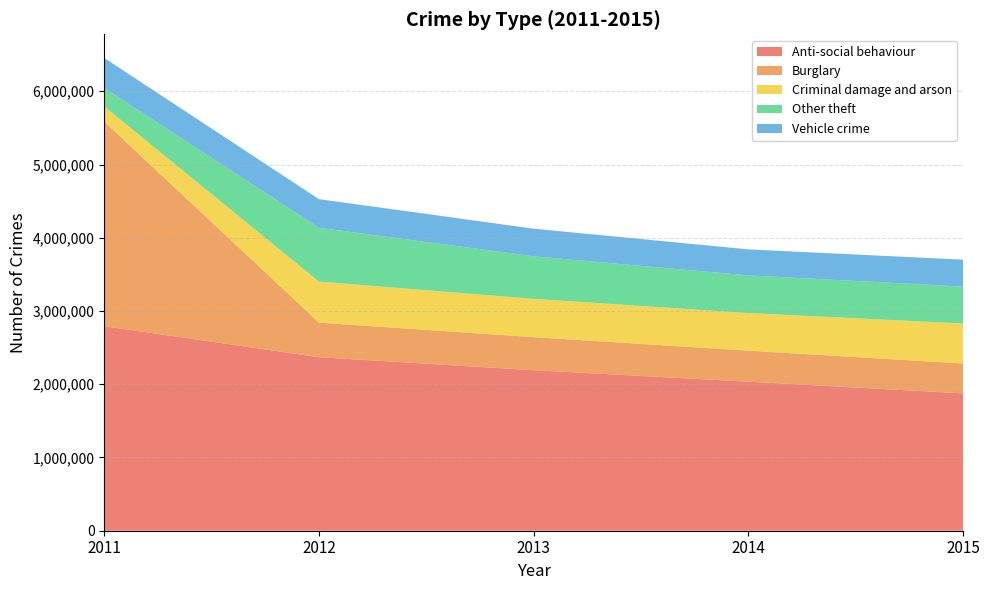

Reading left to right, what are all the values shown in this chart?

Anti-social behaviour: 2011=2792722	2012=2369397	2013=2191458	2014=2035134	2015=1875229
Burglary: 2011=2792722	2012=472278	2013=451498	2014=423662	2015=408003
Criminal damage and arson: 2011=207291	2012=559942	2013=523207	2014=513453	2015=546324
Other theft: 2011=251478	2012=734859	2013=580649	2014=514017	2015=504339
Vehicle crime: 2011=410993	2012=390671	2013=377174	2014=355177	2015=367349